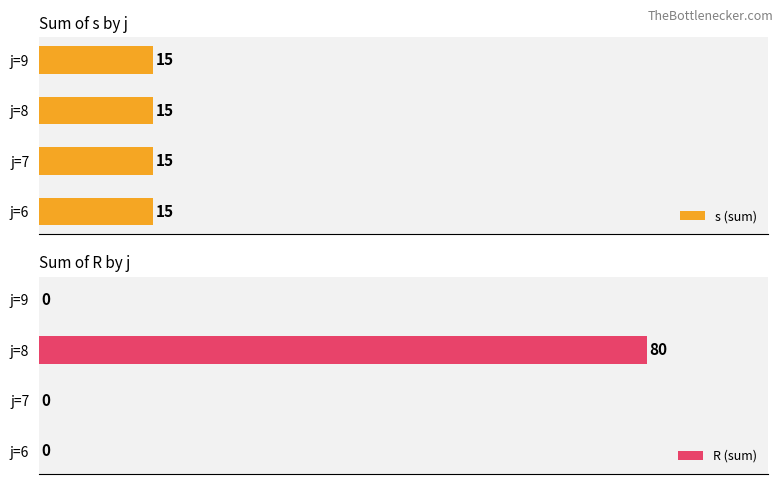

Which category has the highest value in the R (sum) series?

j=8